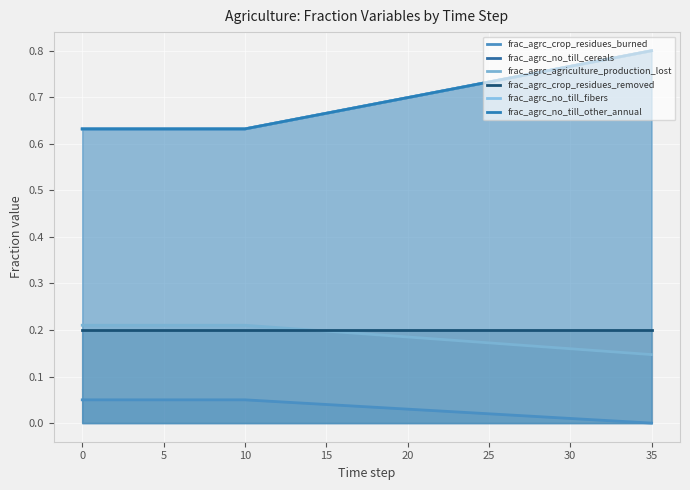

Is it true that frac_agrc_no_till_fibers equals 0.6 at 10?

True